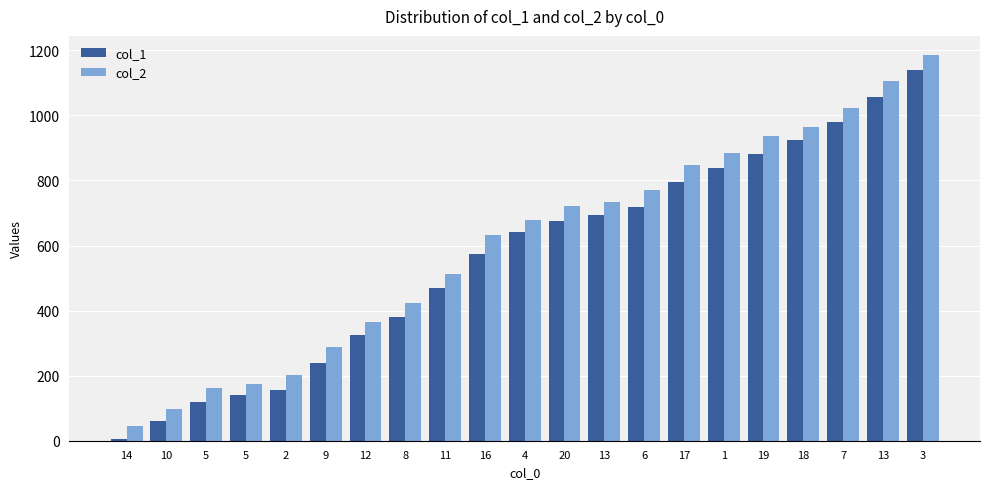

How many groups of bars are there?

21